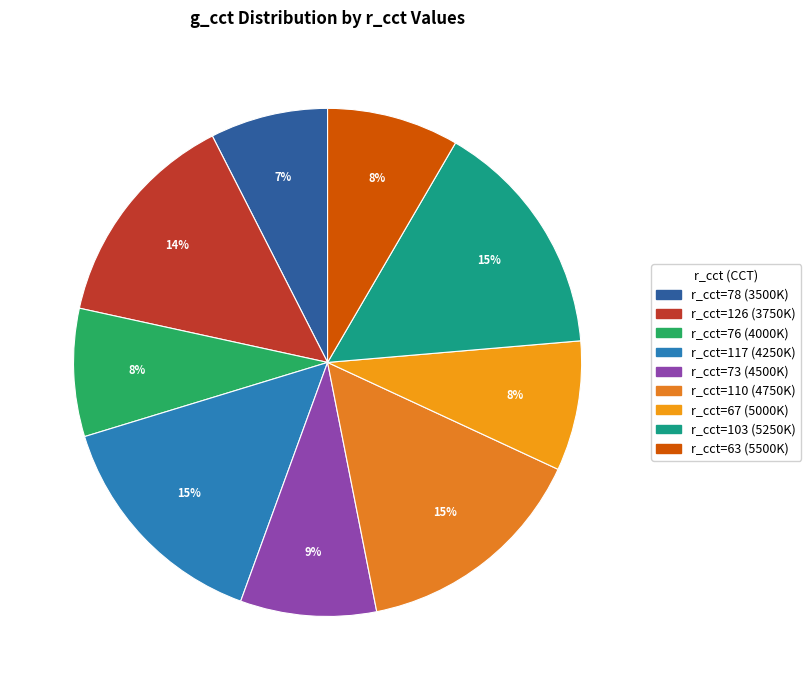

Count the number of slices in the pie.

9